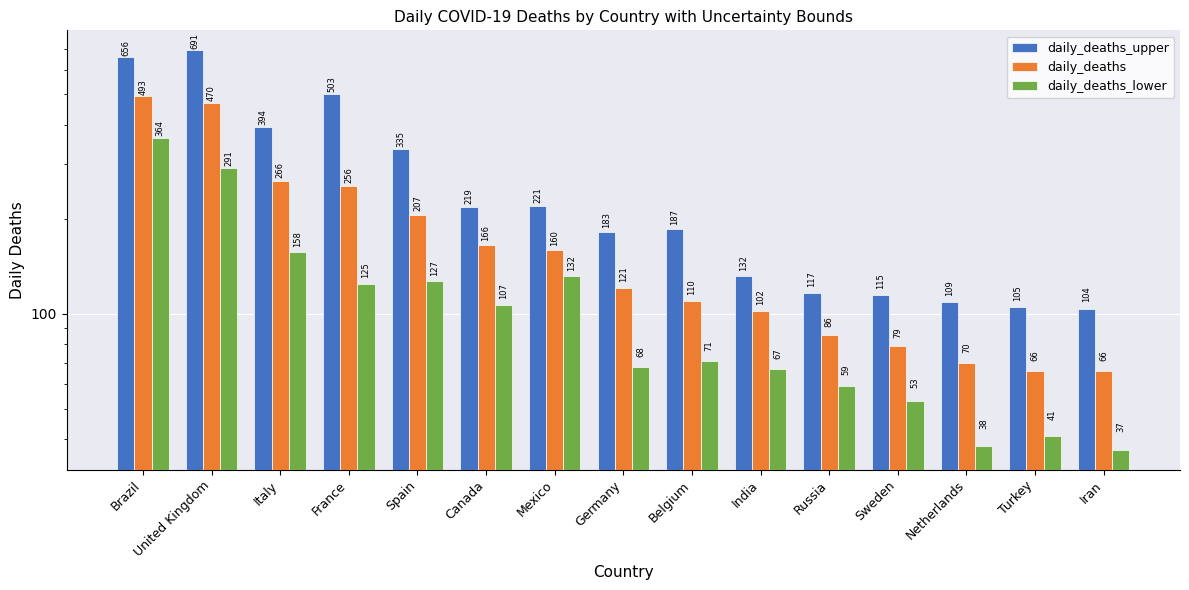

Where is daily_deaths_lower nearest to the value 200?

Italy